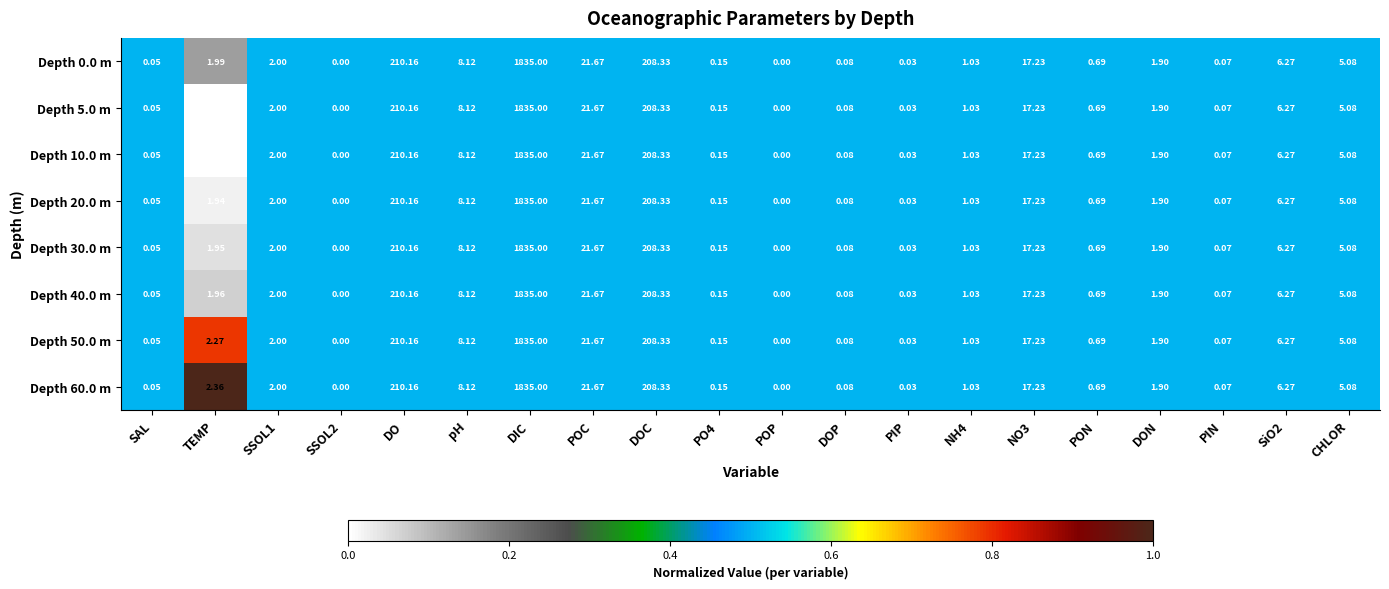

How many categories are shown in the chart?

20